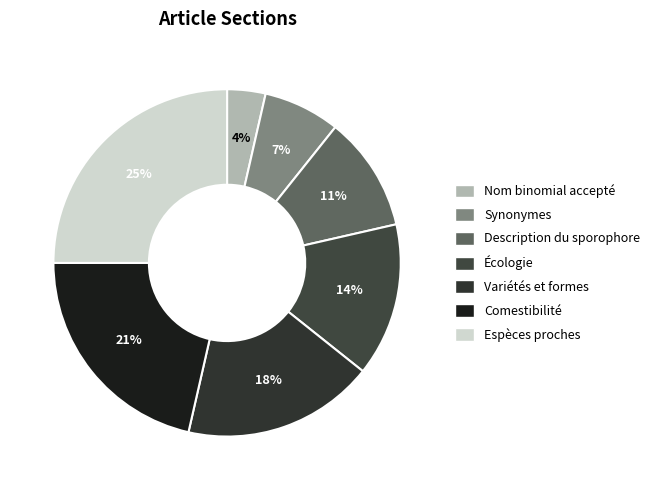

To the nearest percent, what is the average slice percentage?

14%